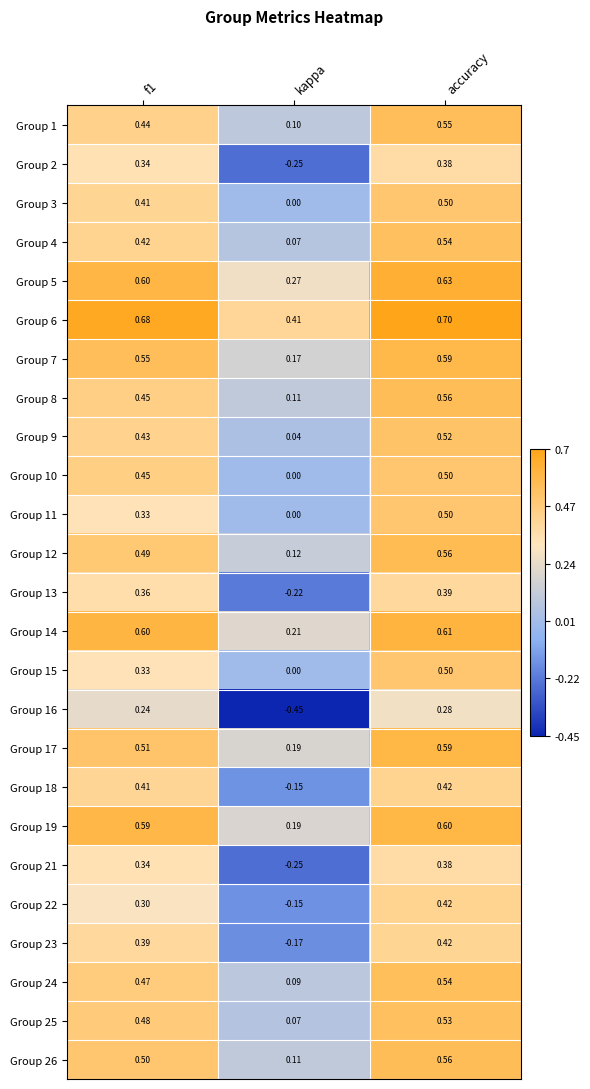

At which label does Group 3 reach its peak?

accuracy